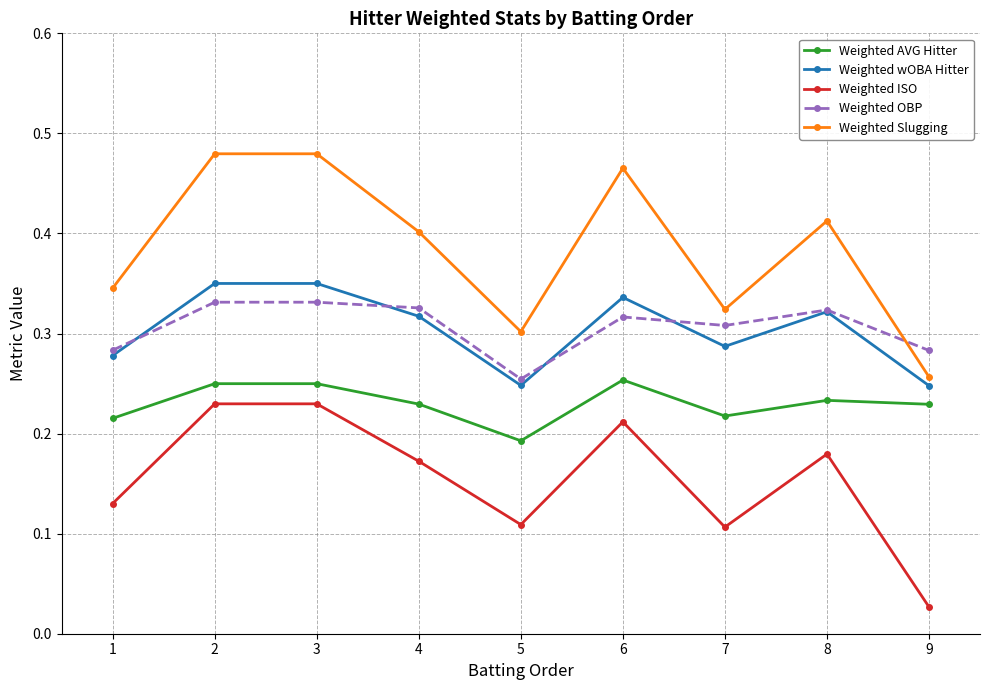

What is the total value across all series at 1?

1.3